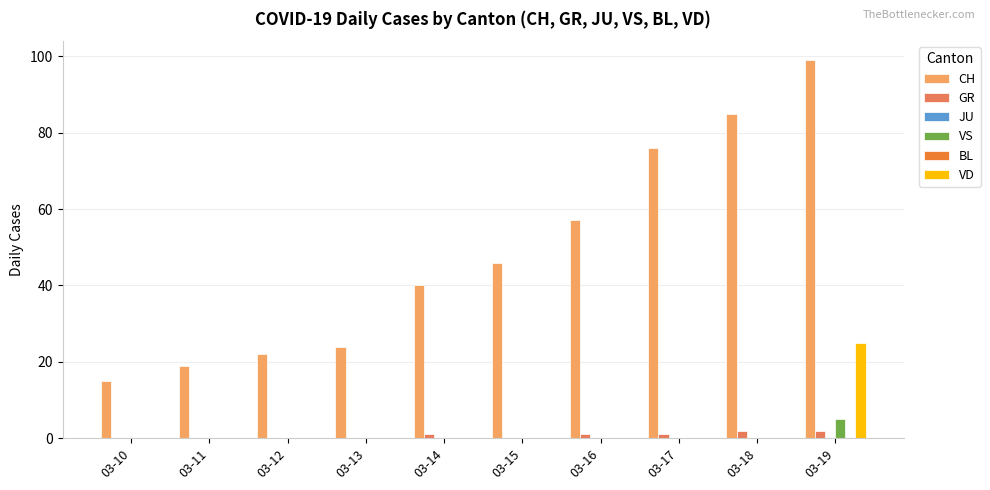

How many bars are there in total?

60